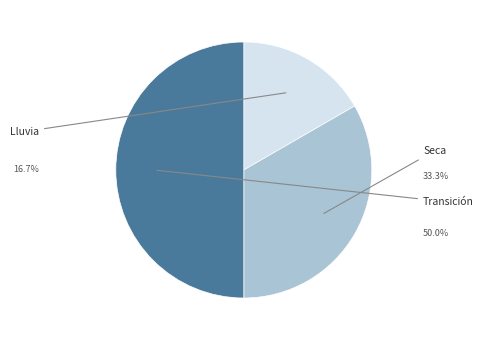

To the nearest percent, what is the average slice percentage?

33%